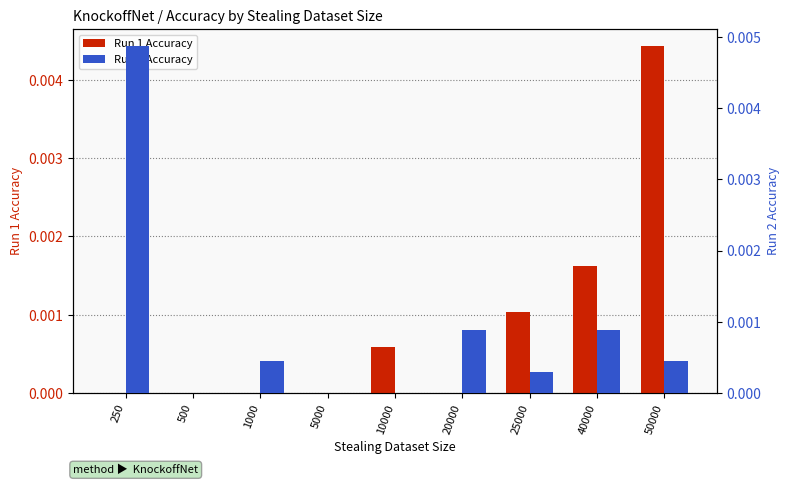

List the series in order of their overall mean, lowest first.

Run 1 Accuracy, Run 2 Accuracy